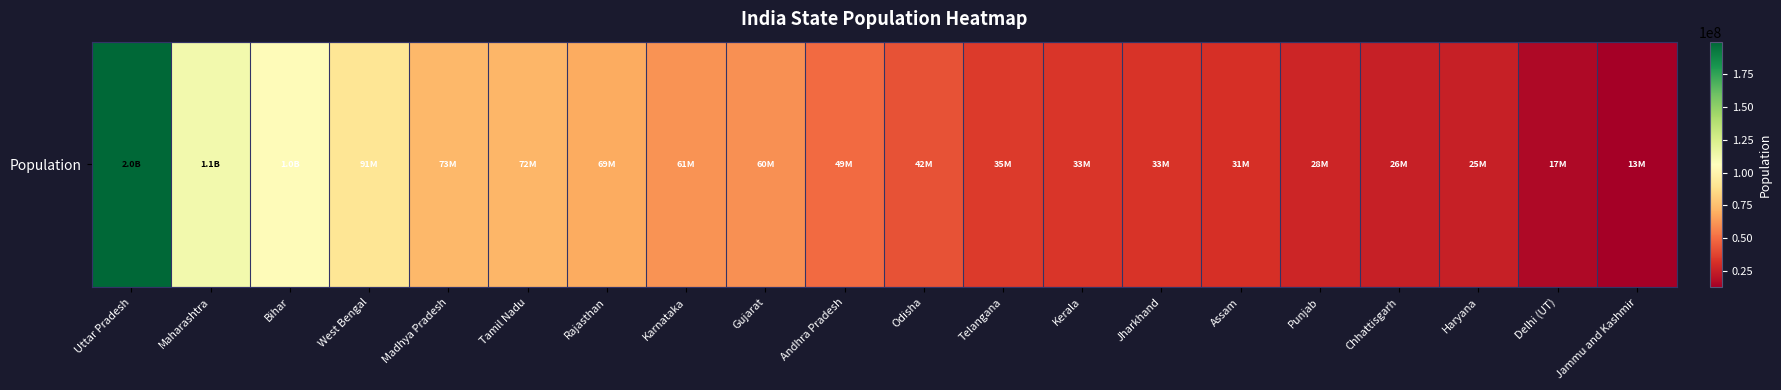

What is the change in value from Uttar Pradesh to Assam?

-168606765